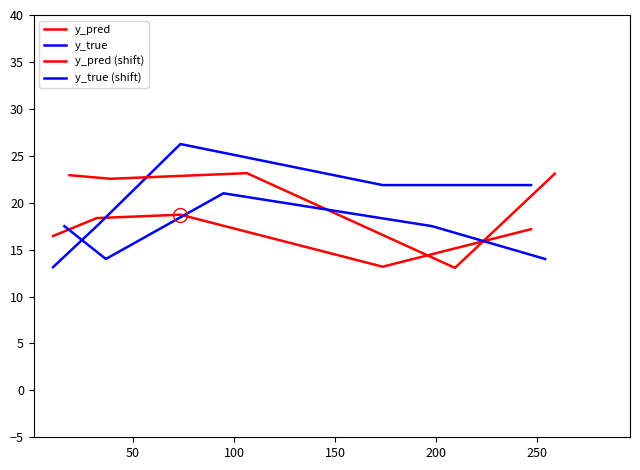

How many intersections are there between y_pred and y_pred (shift)?

2